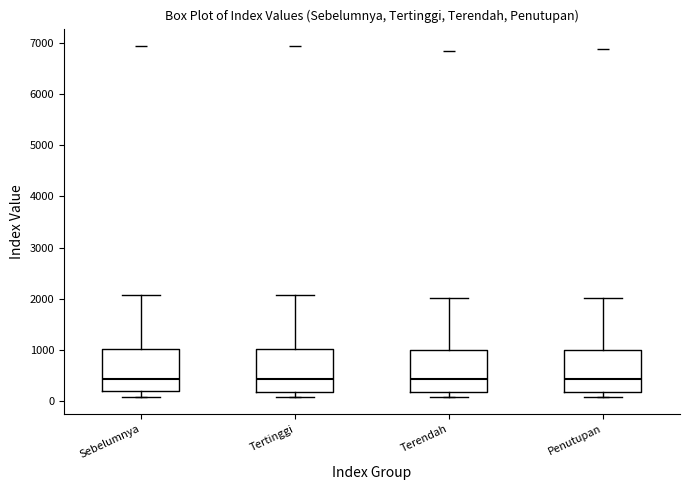

Where does the median line of the box for Terendah sit on the y-axis? The values are not printed on the chart, so give them approximately, as read against the axis.

400